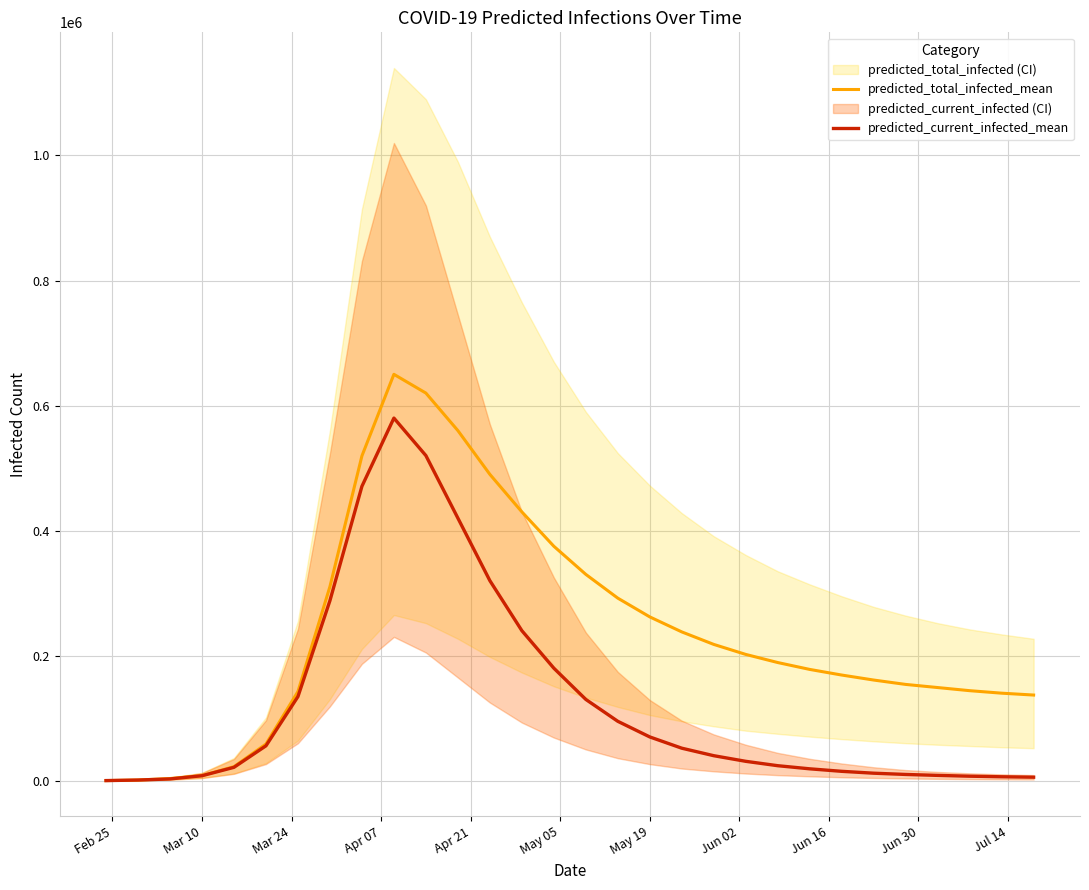

Reading left to right, list all the values displayed in this chart.

predicted_total_infected_mean: 178	1066	3476	8131	22456	58633	142688	310471	519459	650000	620000	560000	490000	430000	375000	330000	292000	262000	238000	218000	202000	189000	178000	169000	161000	154000	149000	144000	140000	137000
predicted_current_infected_mean: 178	1066	2817	7954	21390	55816	134557	288015	470852	580000	520000	420000	320000	240000	180000	130000	95000	70000	52000	40000	31000	24000	19000	15000	12000	10000	8500	7200	6300	5600